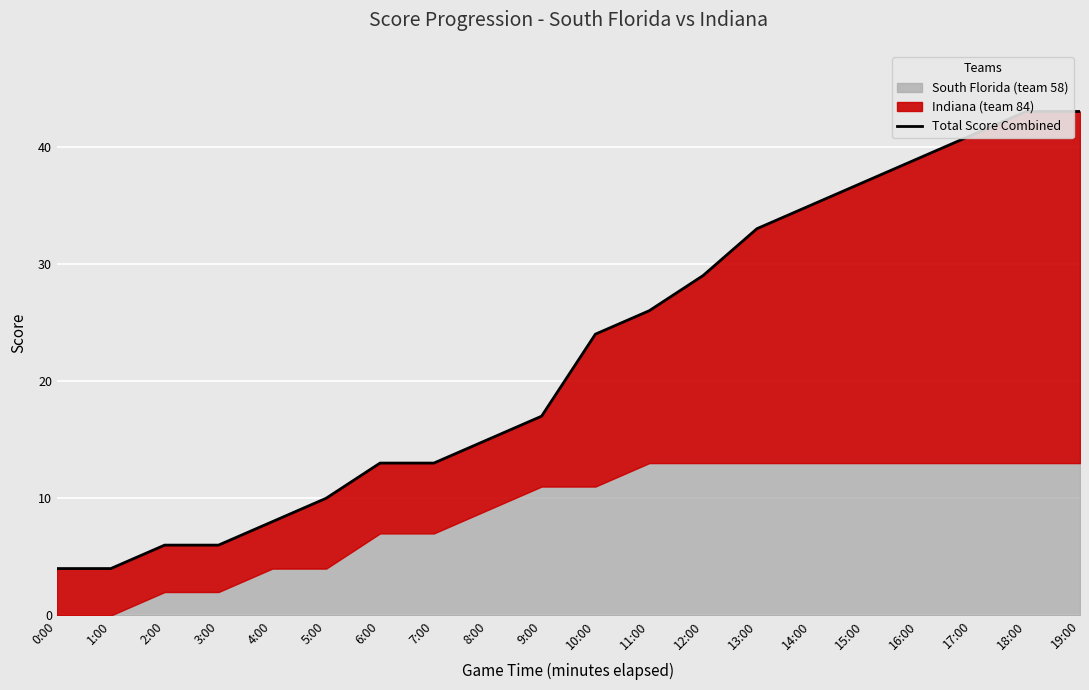

List the labels in order of value, smallest first.

0:00, 1:00, 2:00, 3:00, 4:00, 5:00, 6:00, 7:00, 8:00, 9:00, 10:00, 11:00, 12:00, 13:00, 14:00, 15:00, 16:00, 17:00, 18:00, 19:00